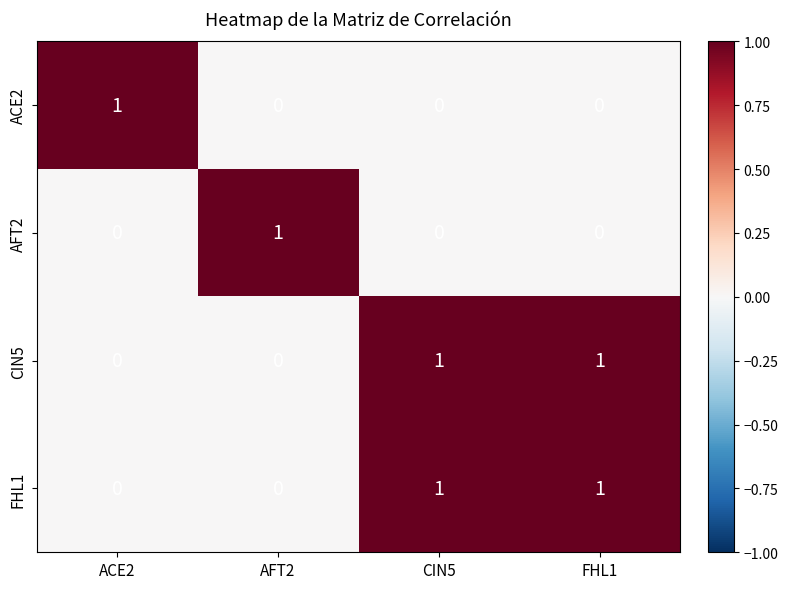

Reading left to right, transcribe all the data shown in this chart.

ACE2: ACE2=1	AFT2=0	CIN5=0	FHL1=0
AFT2: ACE2=0	AFT2=1	CIN5=0	FHL1=0
CIN5: ACE2=0	AFT2=0	CIN5=1	FHL1=1
FHL1: ACE2=0	AFT2=0	CIN5=1	FHL1=1